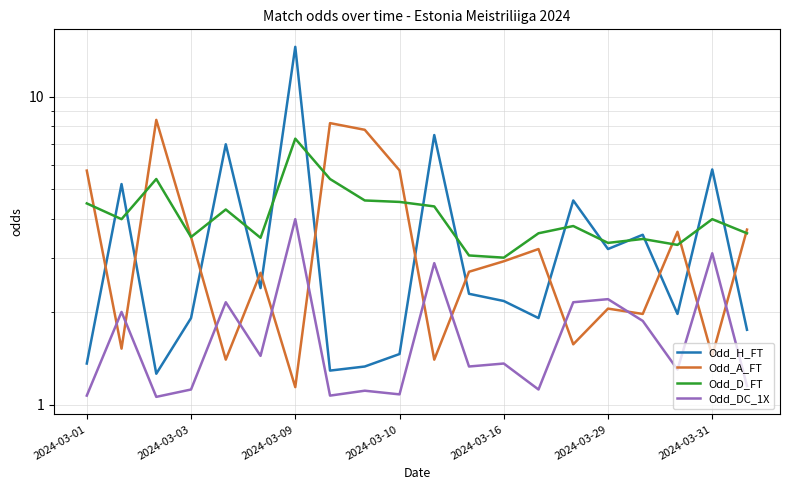

What is the label of the 6th point from the left?

2024-03-29